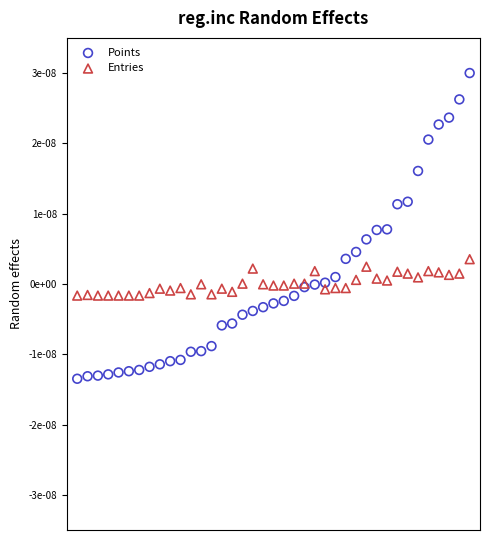

Which series reaches the minimum Y coordinate?

Points